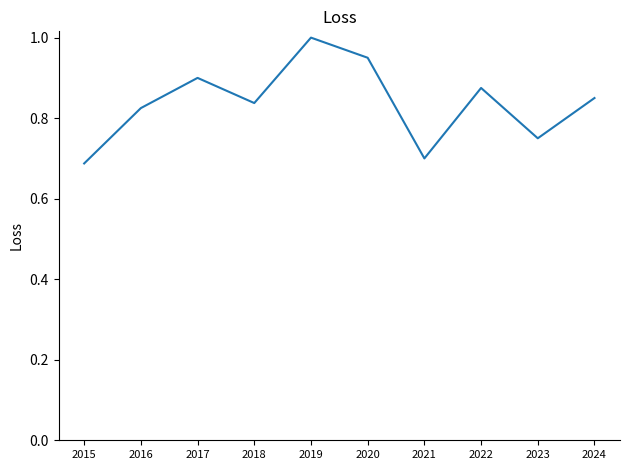

Between 2018 and 2023, which is larger?

2018